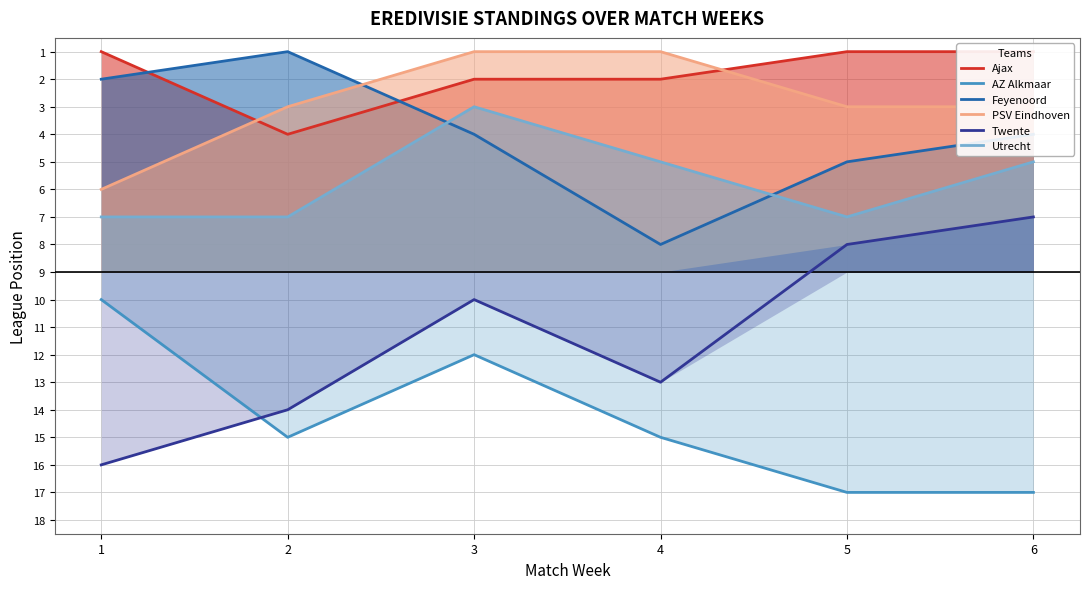

What are all the series names shown in the legend?

Ajax, AZ Alkmaar, Feyenoord, PSV Eindhoven, Twente, Utrecht